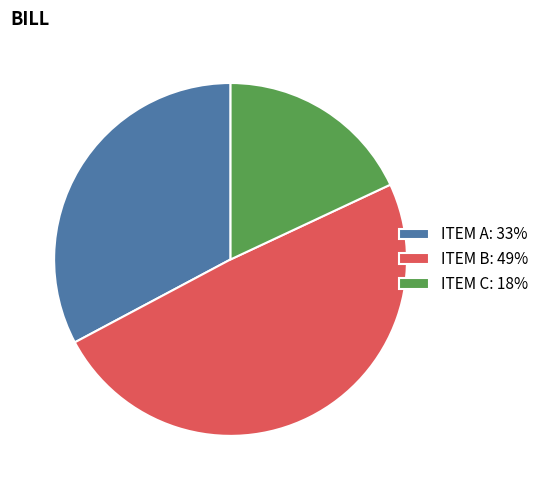

Combined, do ITEM C: 18% and ITEM A: 33% account for over 50%?

Yes